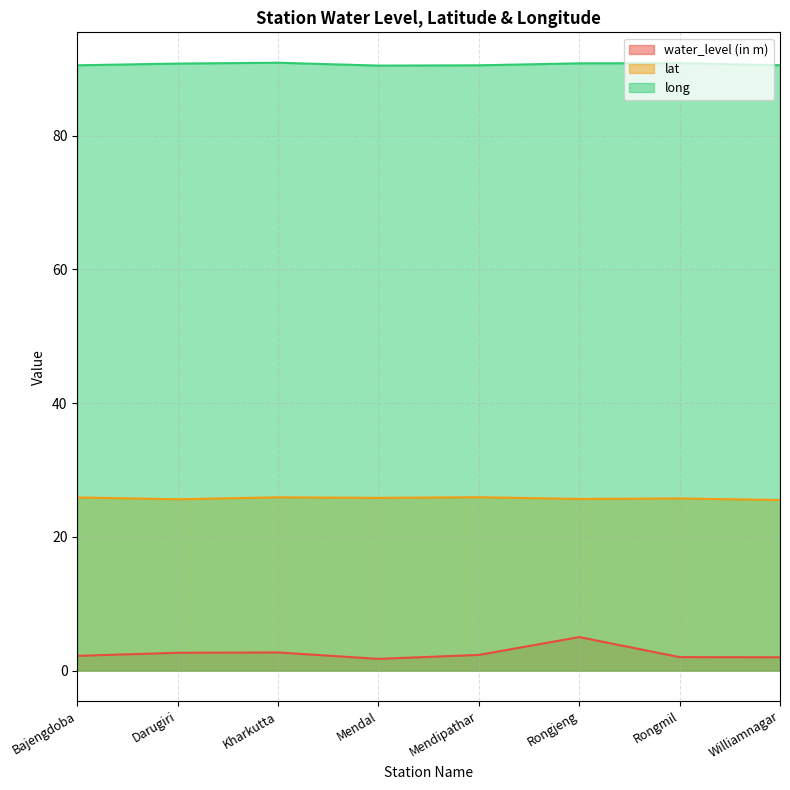

True or false: water_level (in m) and long cross at least once.

False